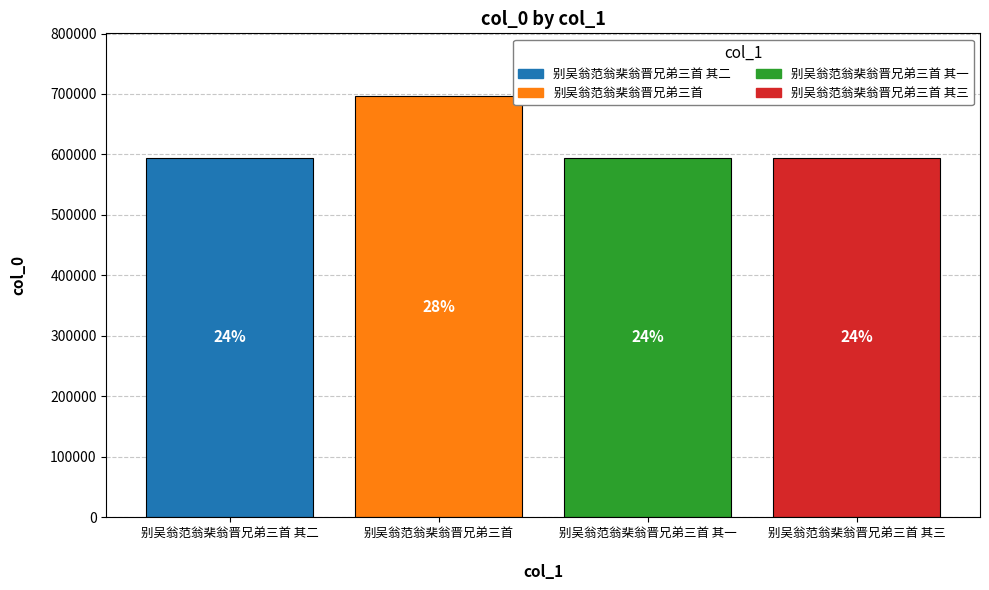

How many bars are there in total?

4